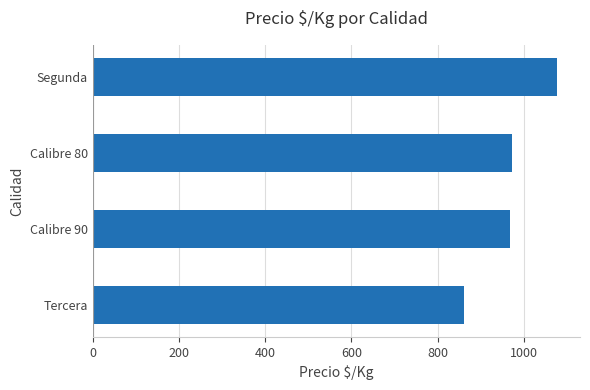

Approximately how many times larger is the value at Segunda compared to Calibre 80?

1.1